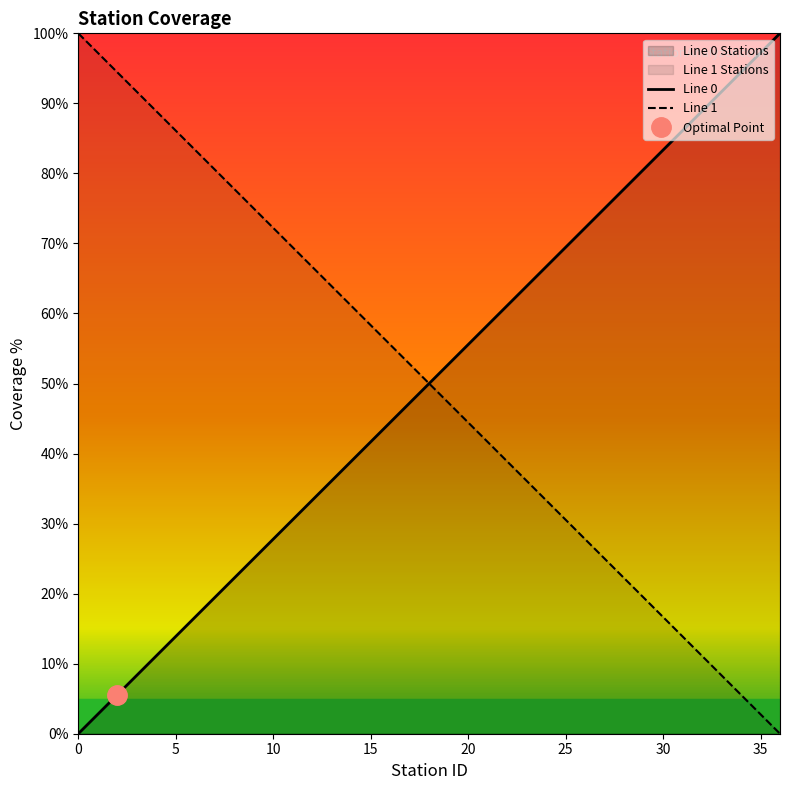

What is the highest value of the Line 0 series?

100.0